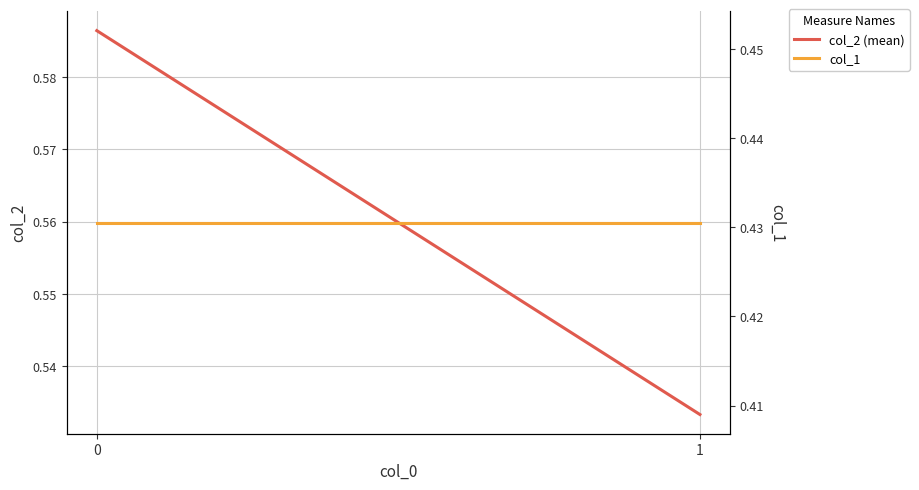

What is the total value across all series at 0?

1.0